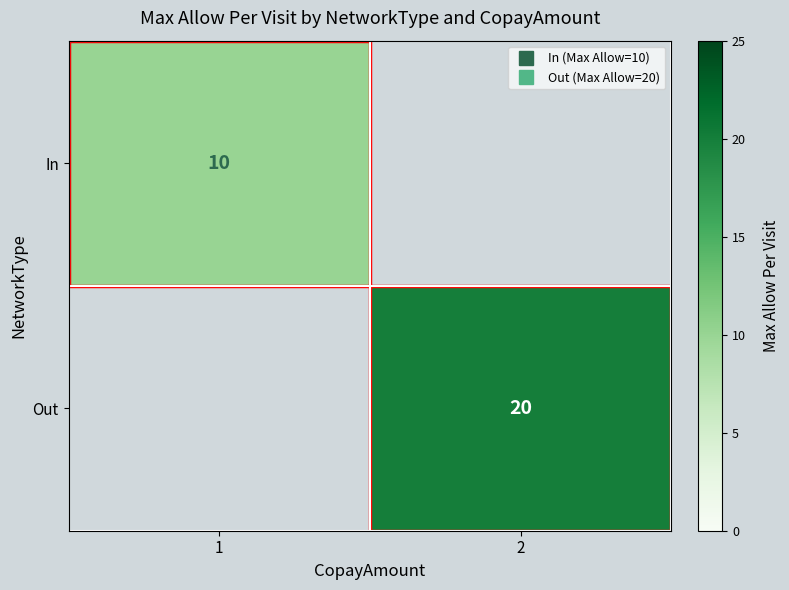

At how many categories does at least one series exceed 19?

1